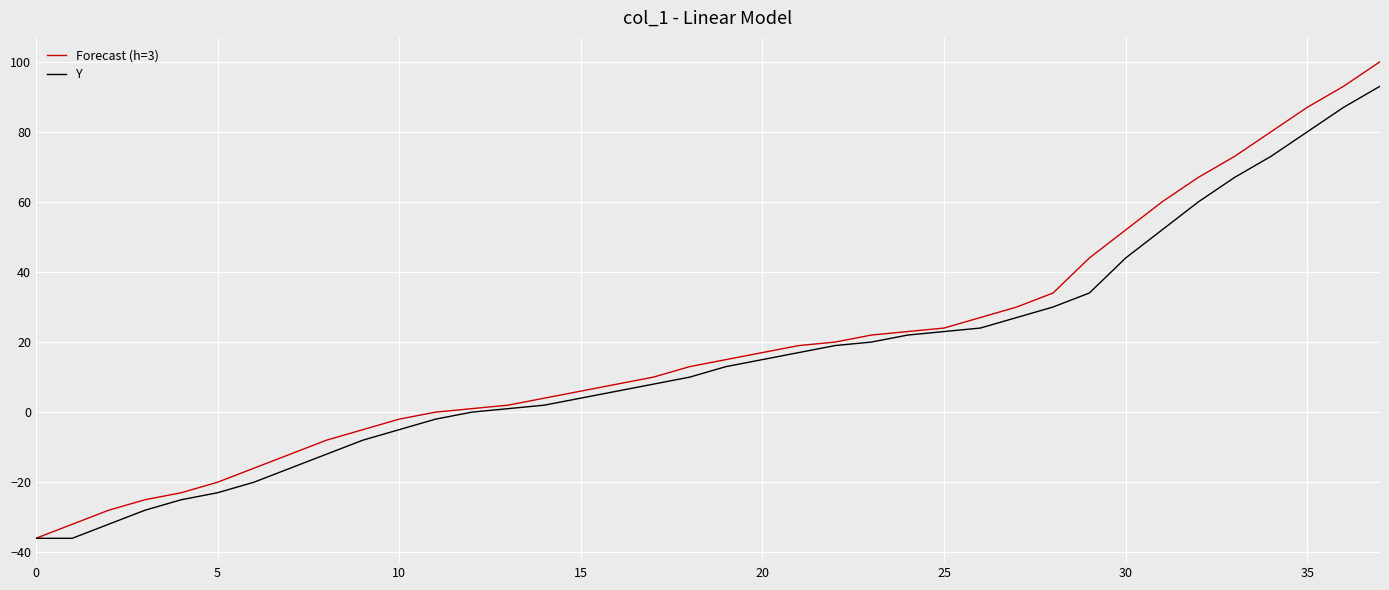

Which series has the widest spread of values?

Forecast (h=3)